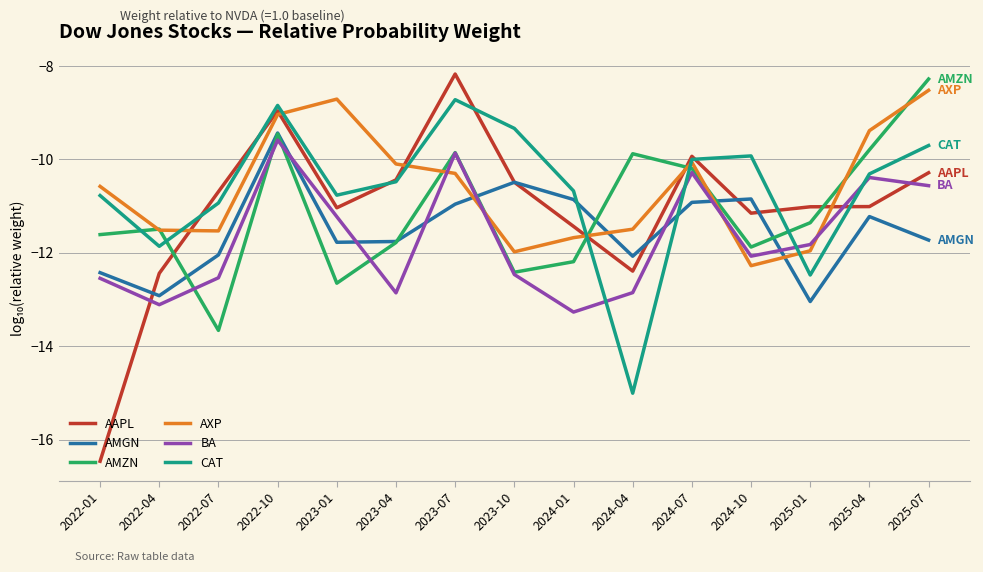

What is the total value across all series at 2023-07?

-57.9